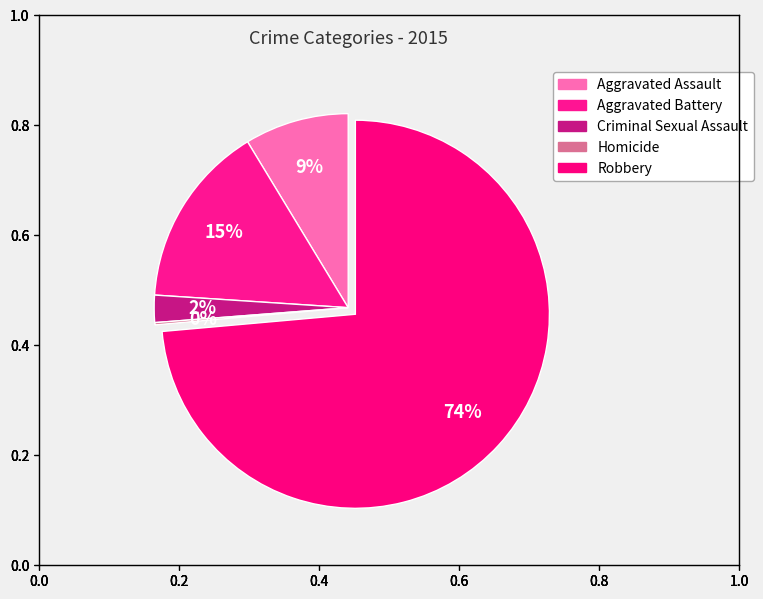

Does any single category account for the majority?

Yes